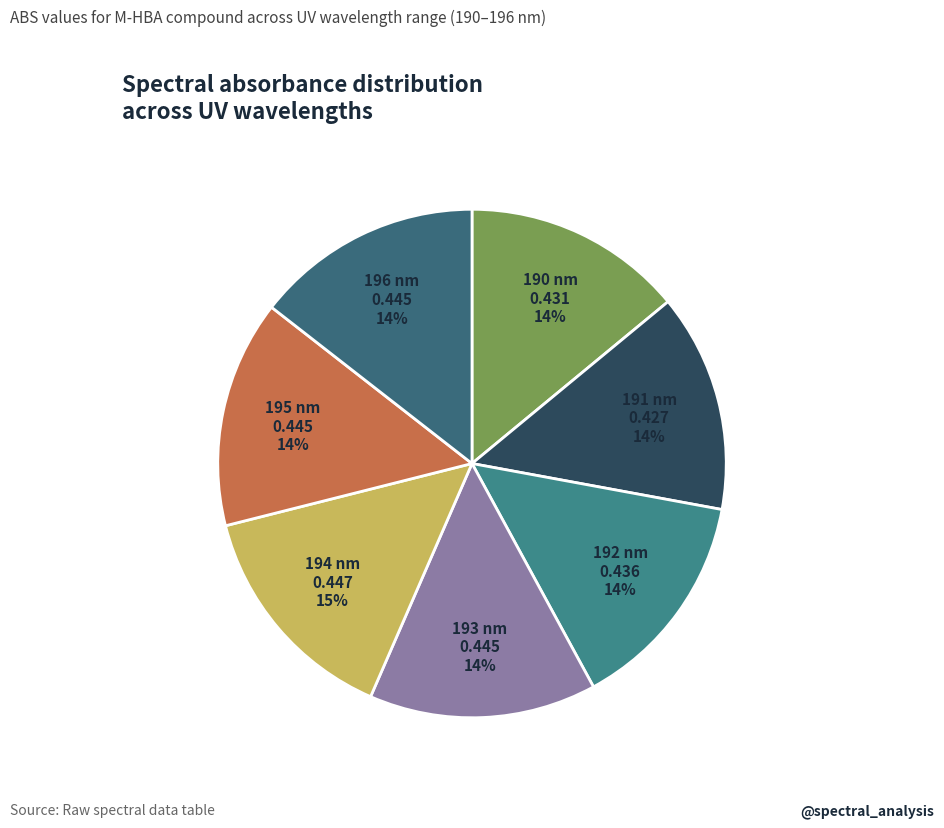

To the nearest percent, what portion does 191 represent?

14%